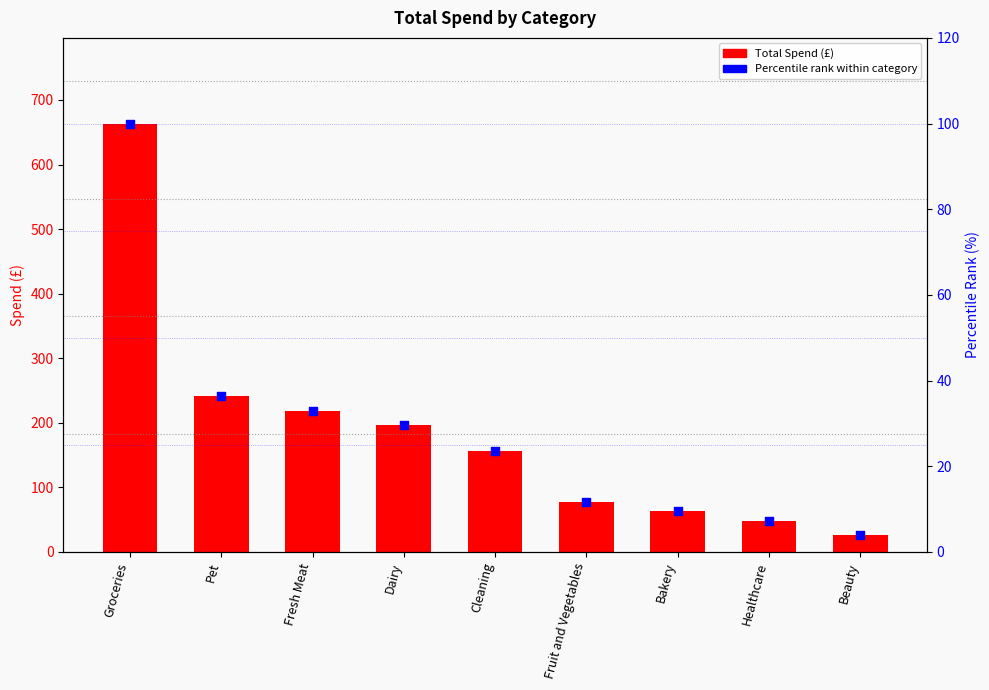

Is the value of Total Spend (£) at Fresh Meat greater than the value of Percentile rank within category at Healthcare?

Yes